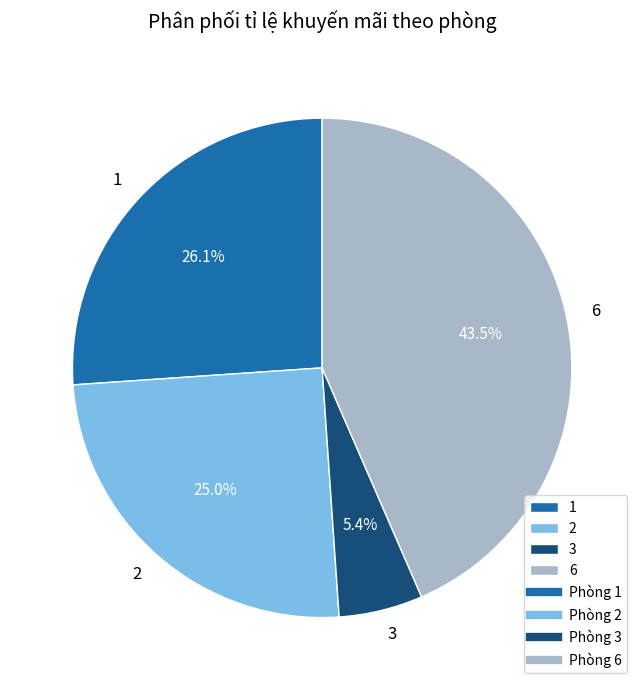

To the nearest percent, what is the average slice percentage?

25%